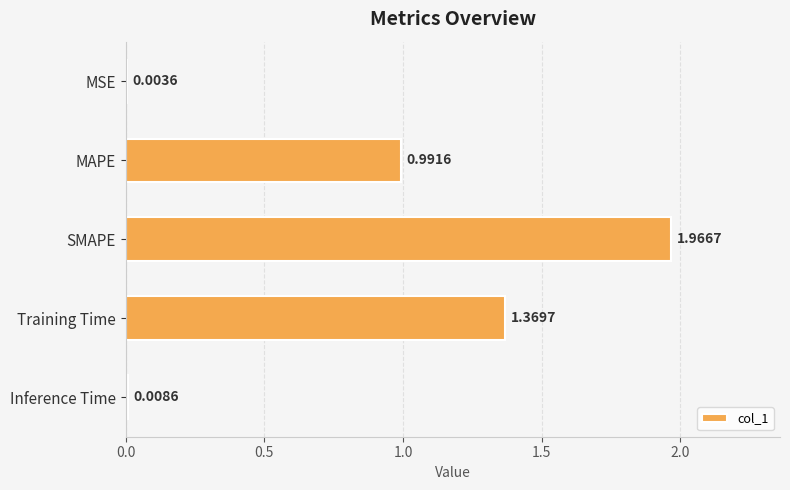

What is the ratio of the value at Training Time to the value at SMAPE?

0.7